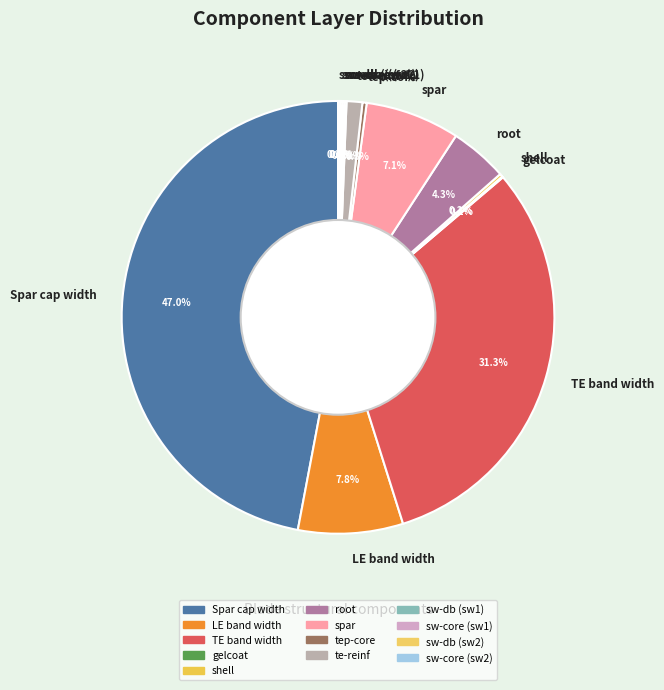

Which category has the biggest portion of the pie?

Spar cap width